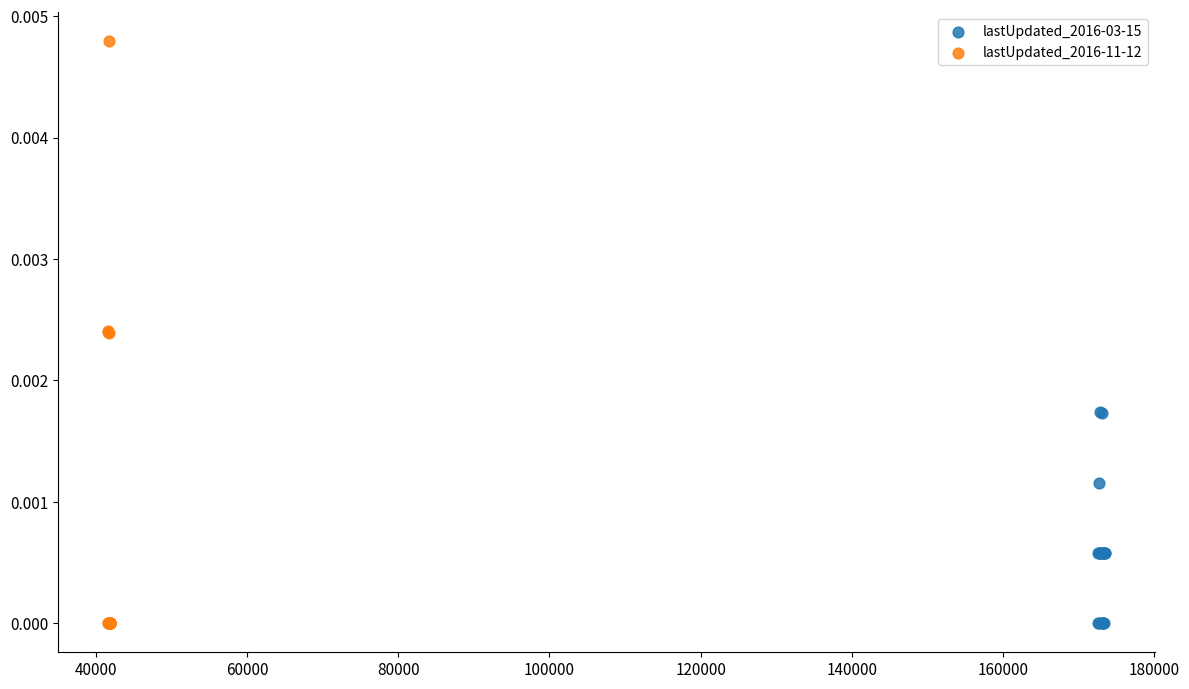

Which series has the widest spread of Y values?

lastUpdated_2016-11-12